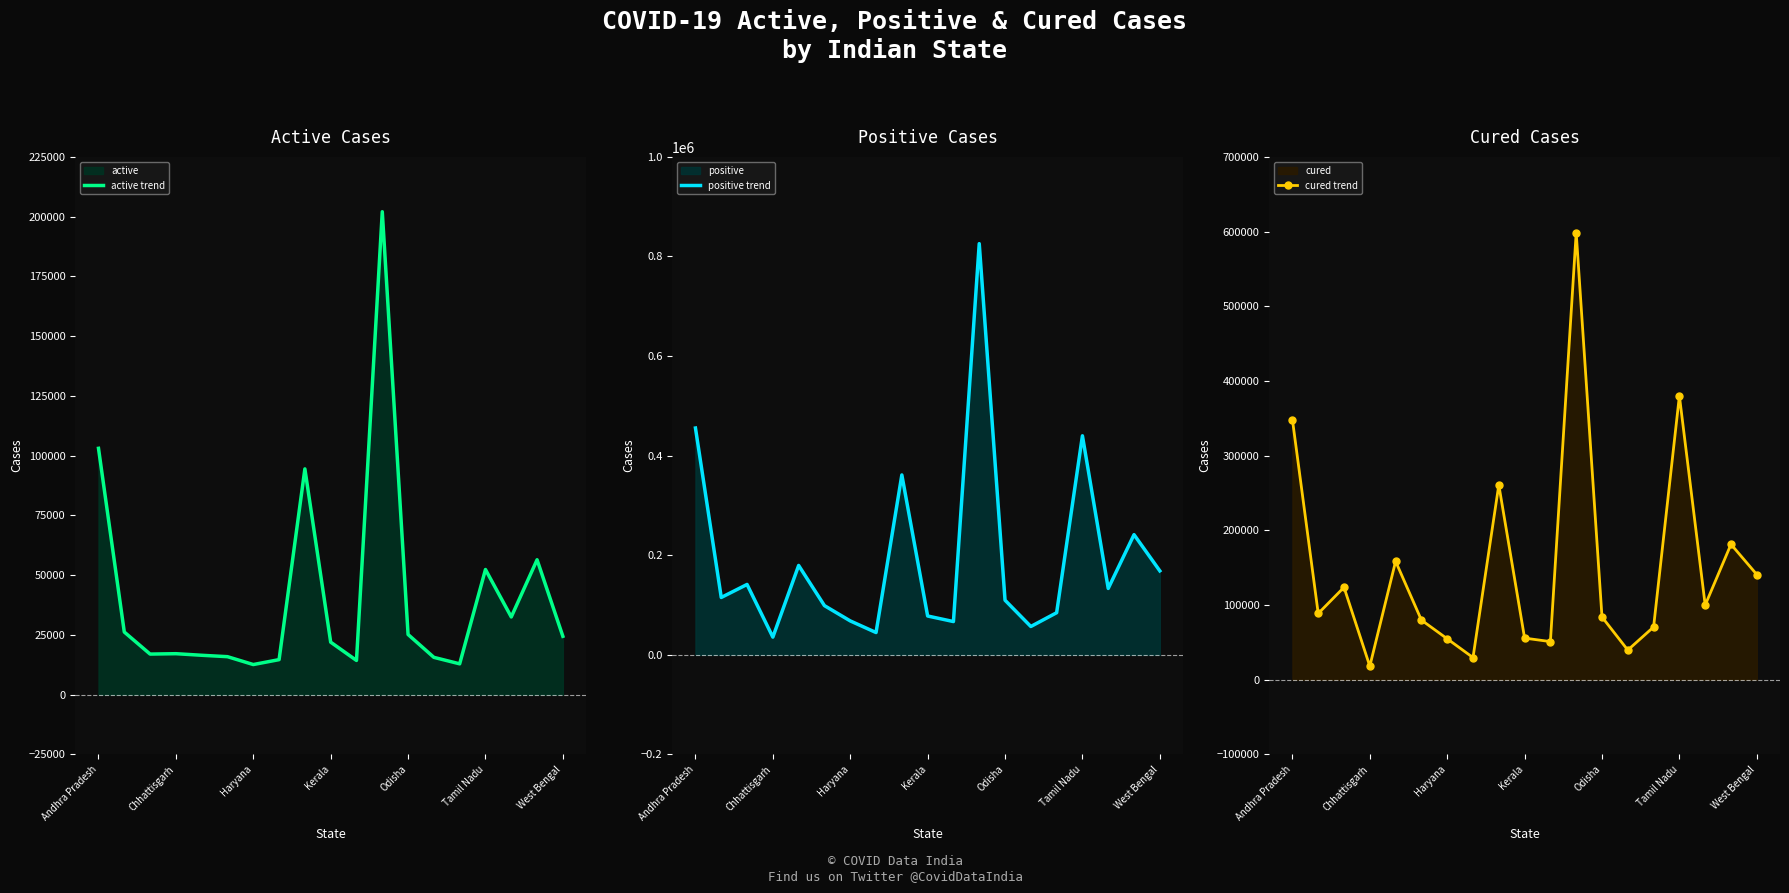

Between 17 and 7, which is larger?

17